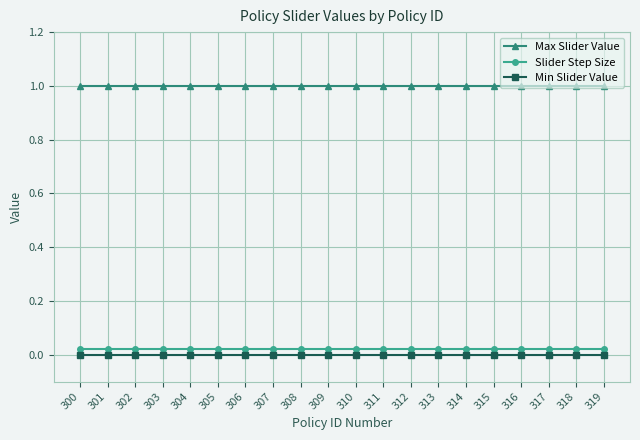

Does the chart have visible grid lines?

Yes